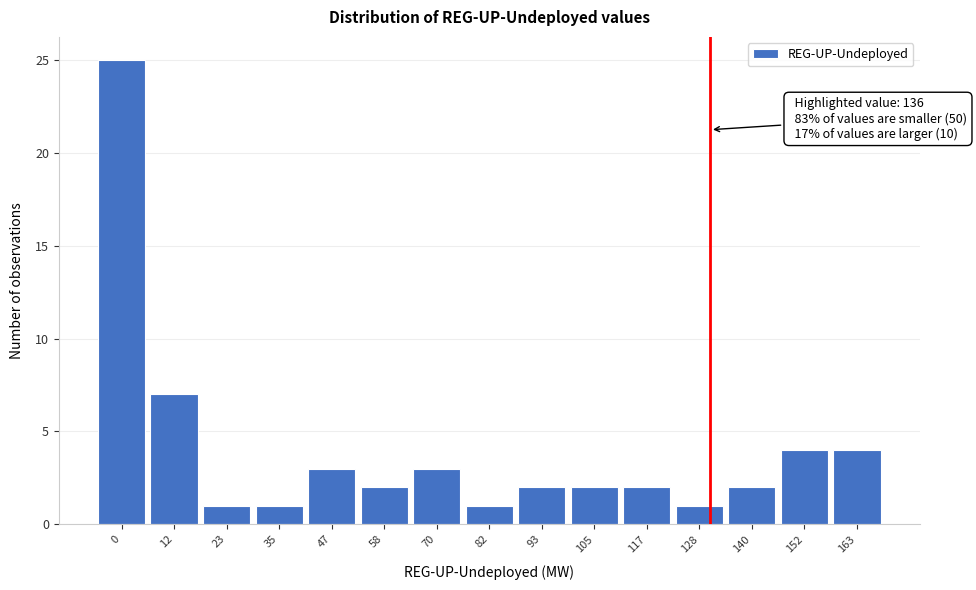

Reading left to right, list all the values displayed in this chart.

0=25	12=7	23=1	35=1	47=3	58=2	70=3	82=1	93=2	105=2	117=2	128=1	140=2	152=4	163=4